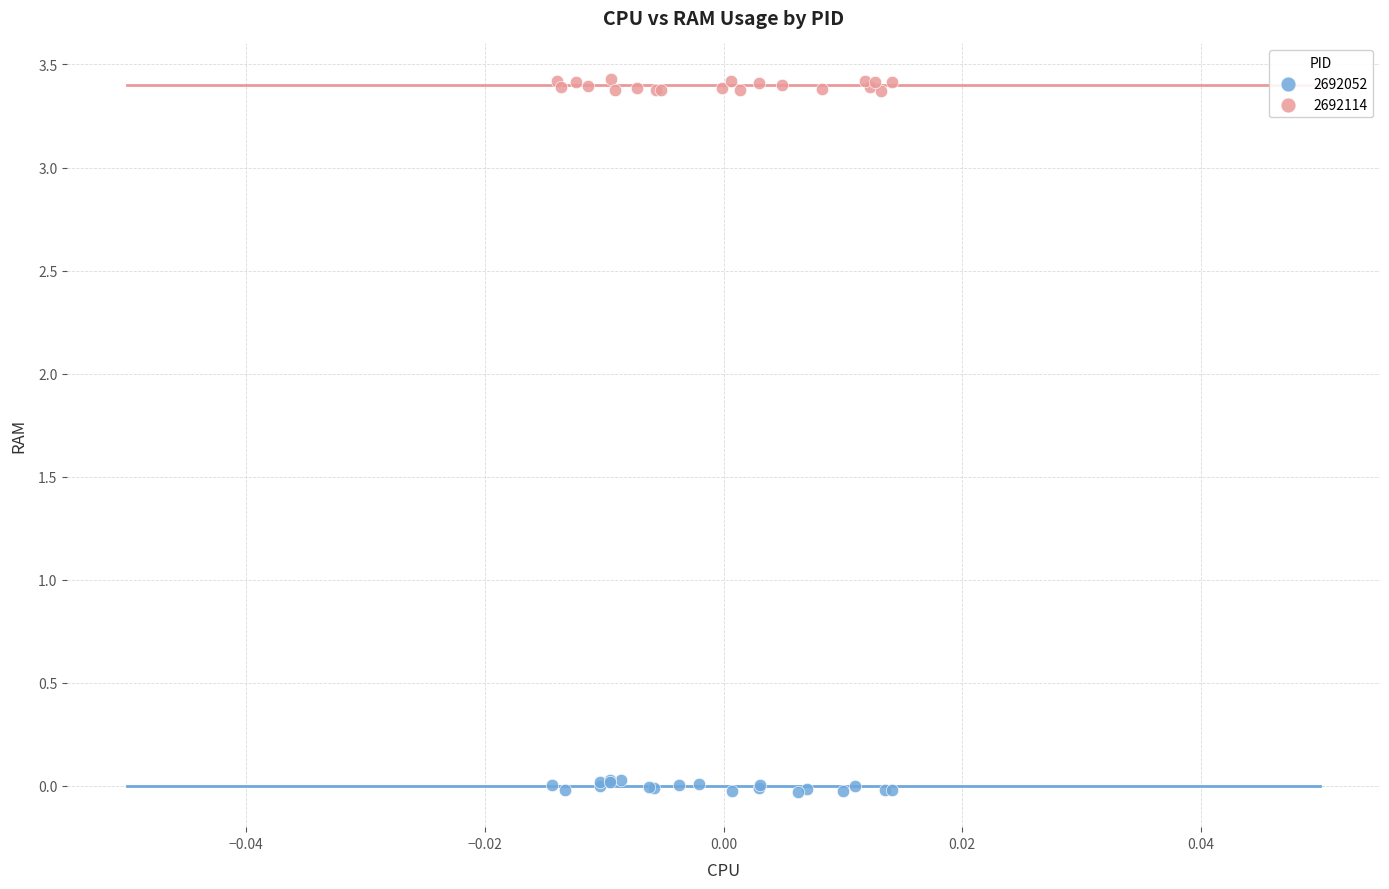

Which series reaches the maximum Y coordinate?

2692114